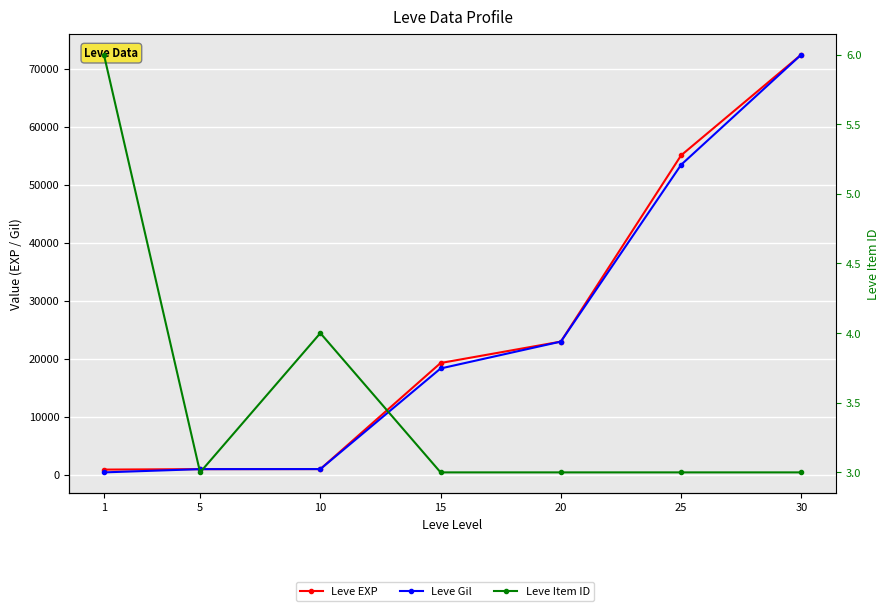

What is the greatest value displayed?

72430